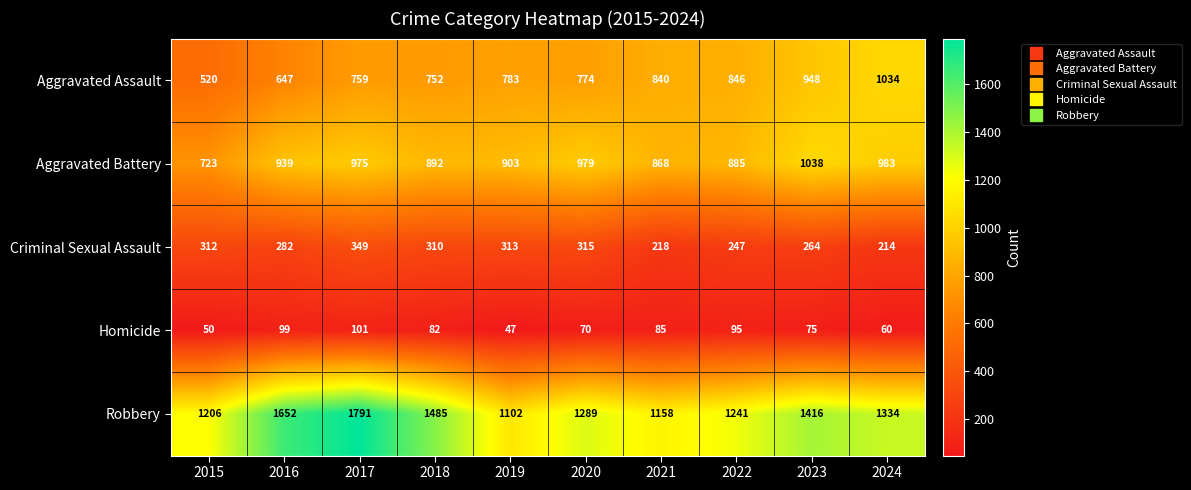

What is the difference between the highest and lowest values at 2016?

1553